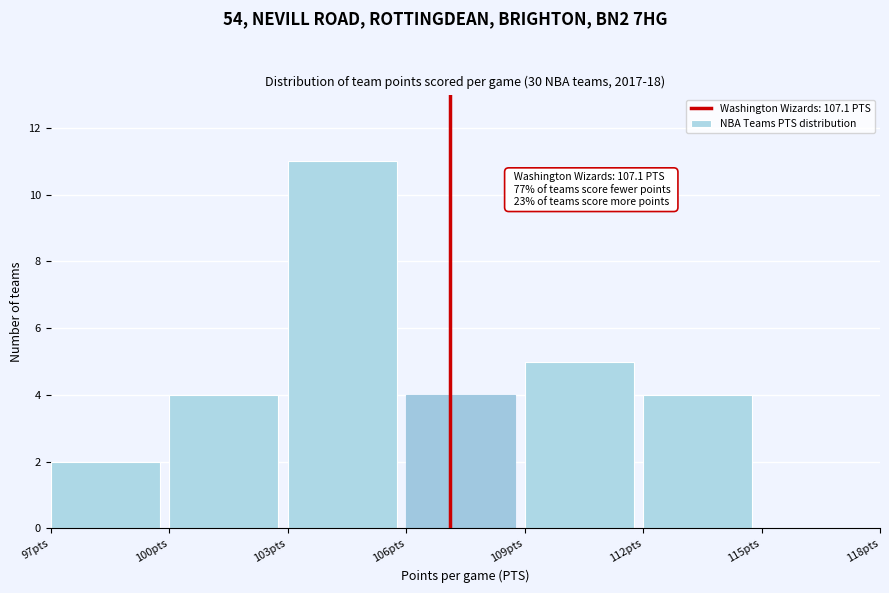

Which range on the x-axis has the tallest bar?

103 to 106